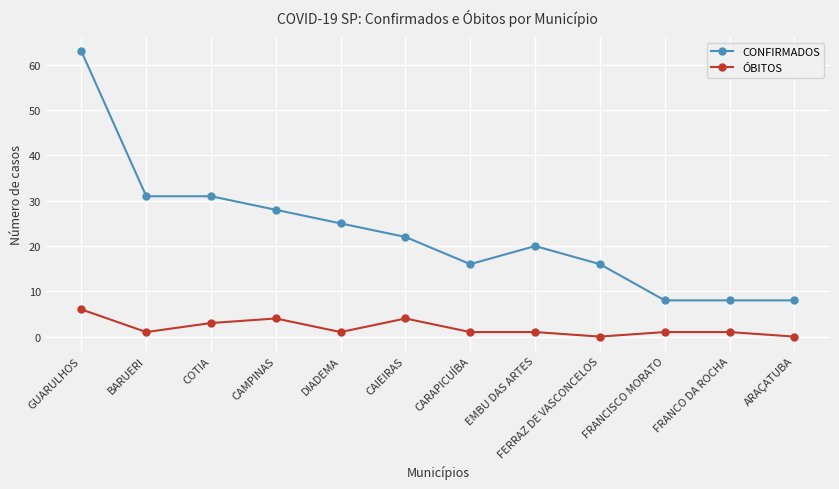

Where does the ÓBITOS series first go above 1?

GUARULHOS